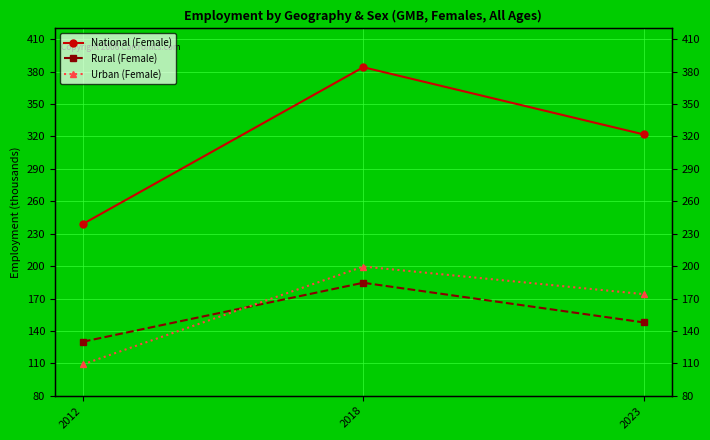

Rank the series by their maximum value, from lowest to highest.

Rural (Female), Urban (Female), National (Female)